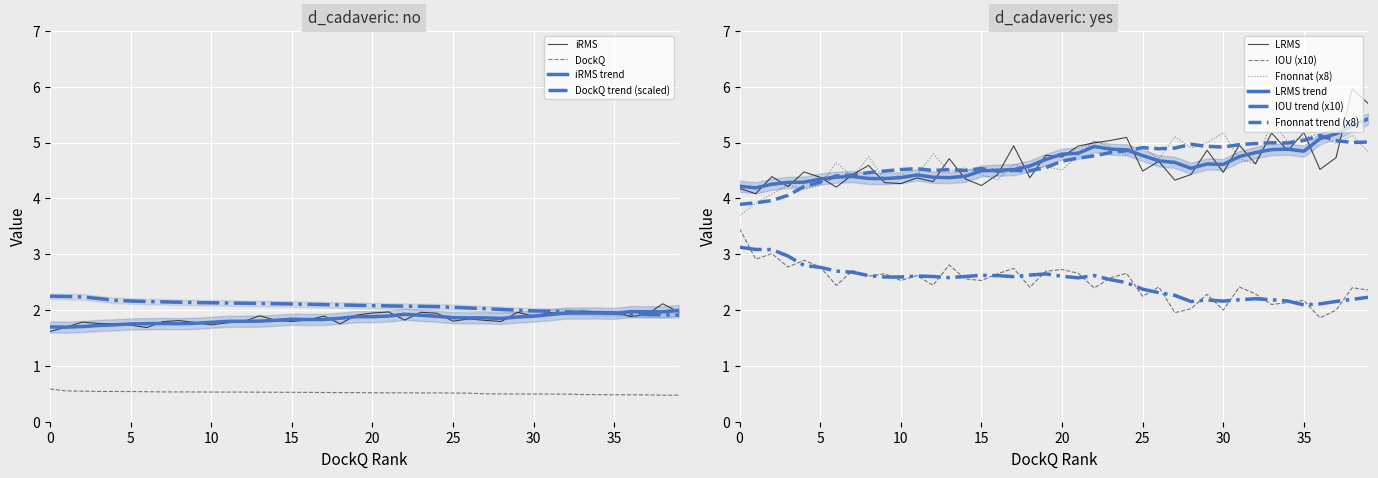

Which series has the largest total across all categories?

Fnonnat